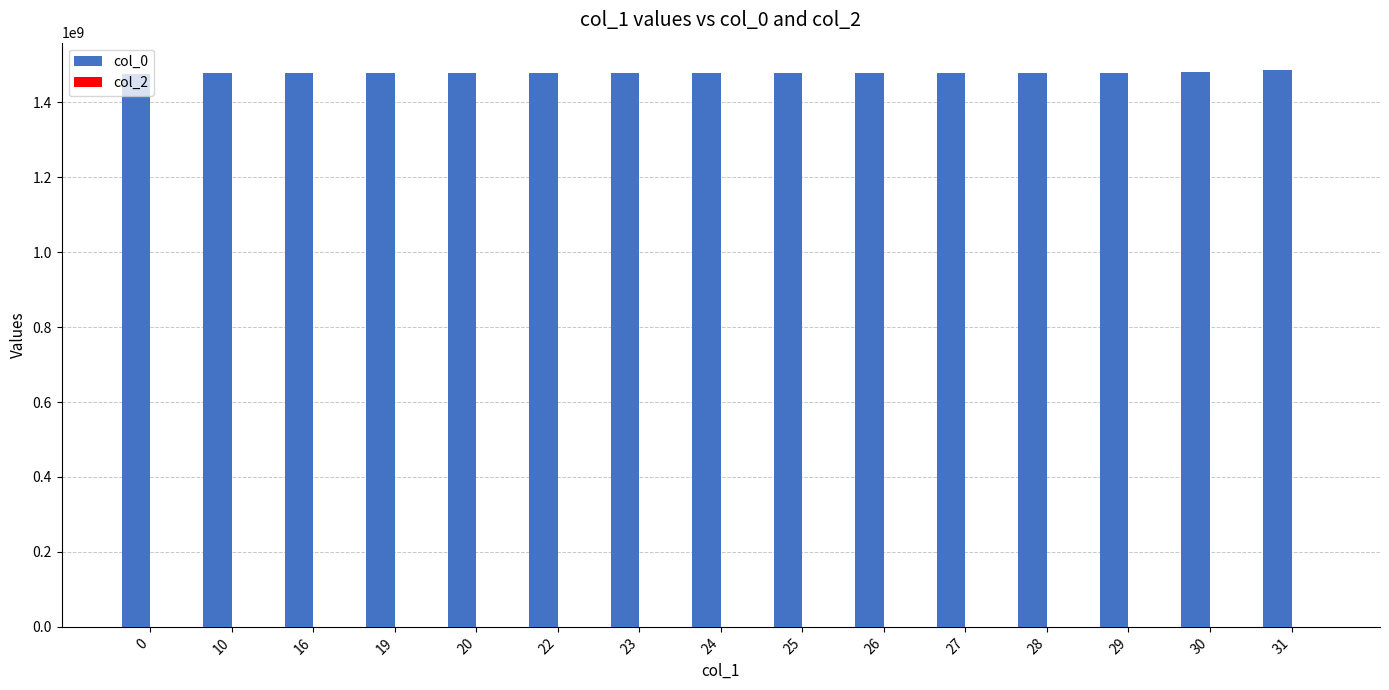

How many bars are there in total?

15